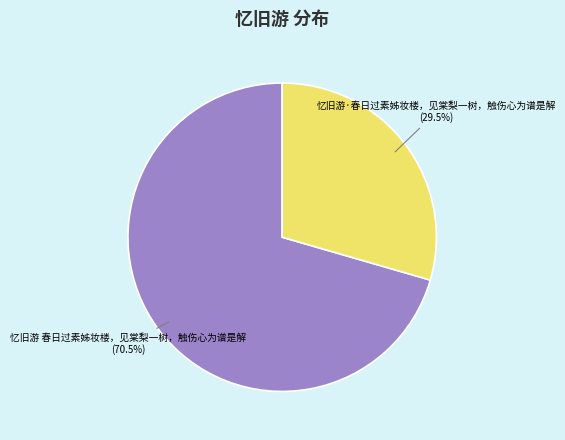

Is there a majority slice in this chart?

Yes